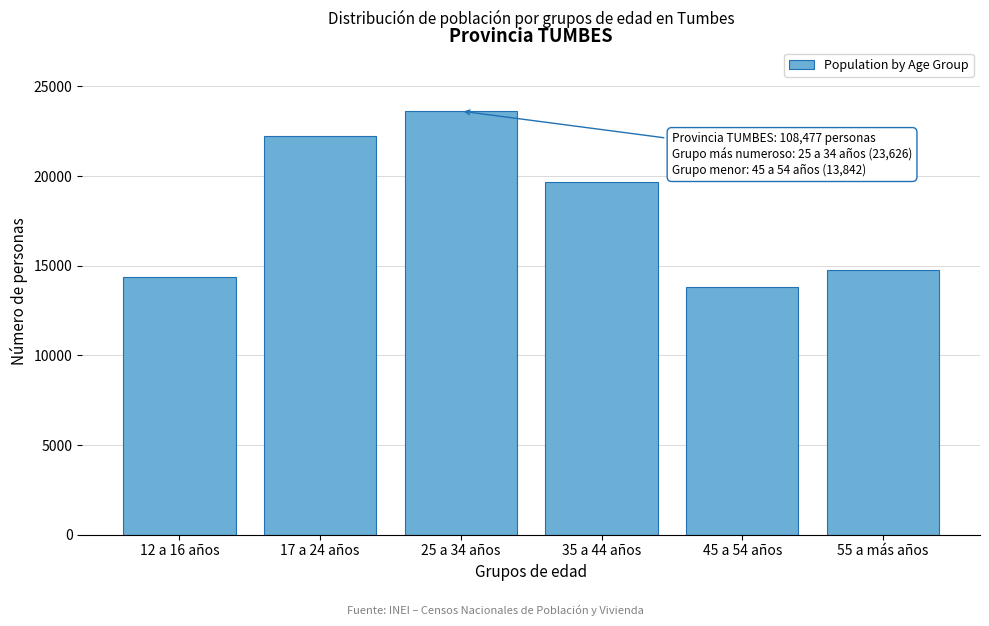

Reading left to right, extract all data points from this chart.

12 a 16 años=14351	17 a 24 años=22227	25 a 34 años=23626	35 a 44 años=19678	45 a 54 años=13842	55 a más años=14753